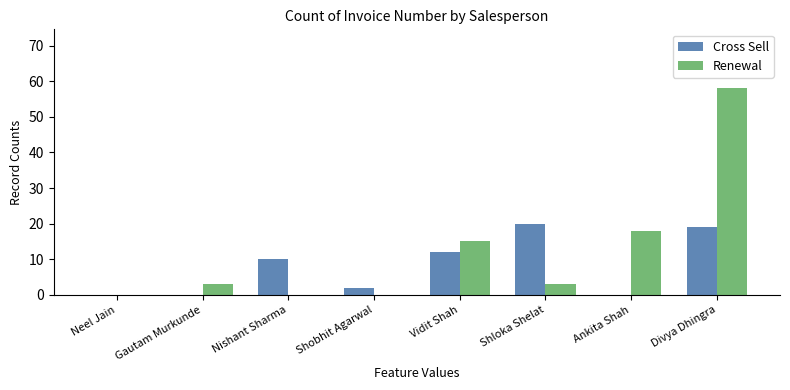

What is the sum of the Cross Sell values at Gautam Murkunde and Shloka Shelat?

20